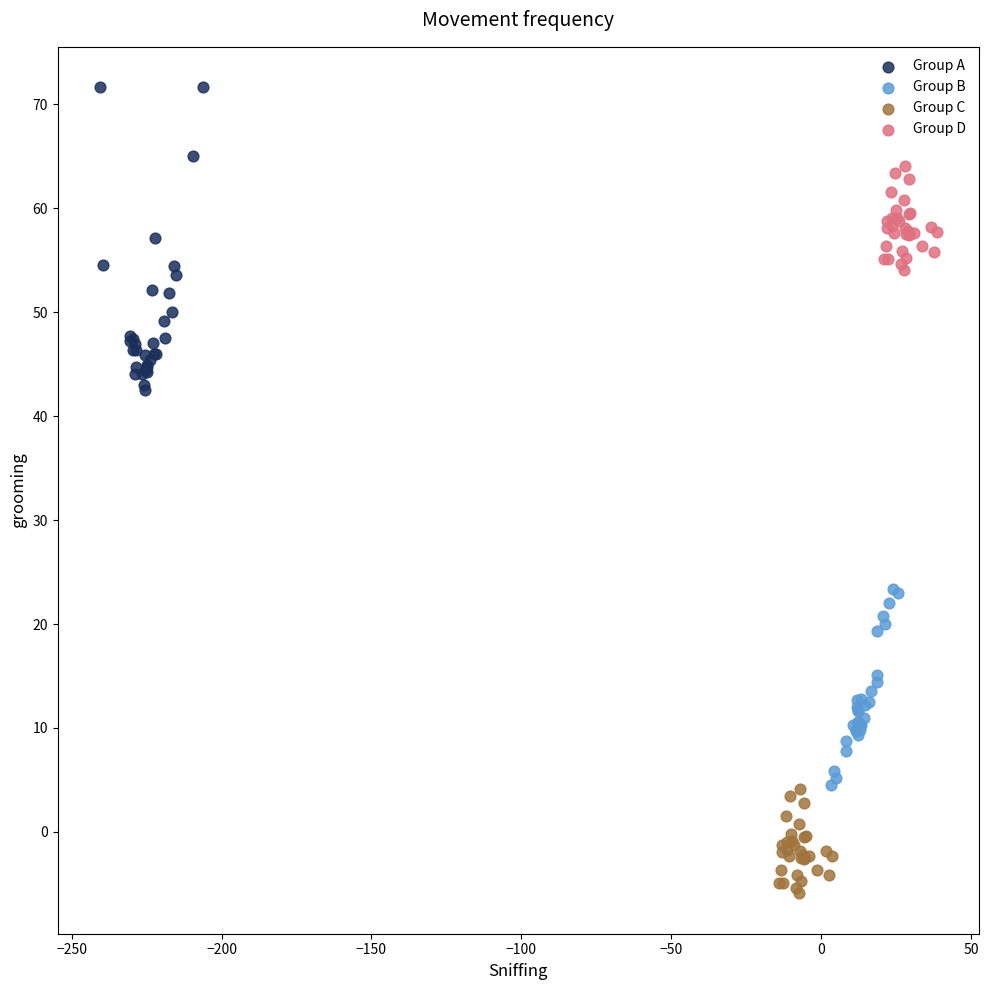

What are all the series names shown in the legend?

Group A, Group B, Group C, Group D